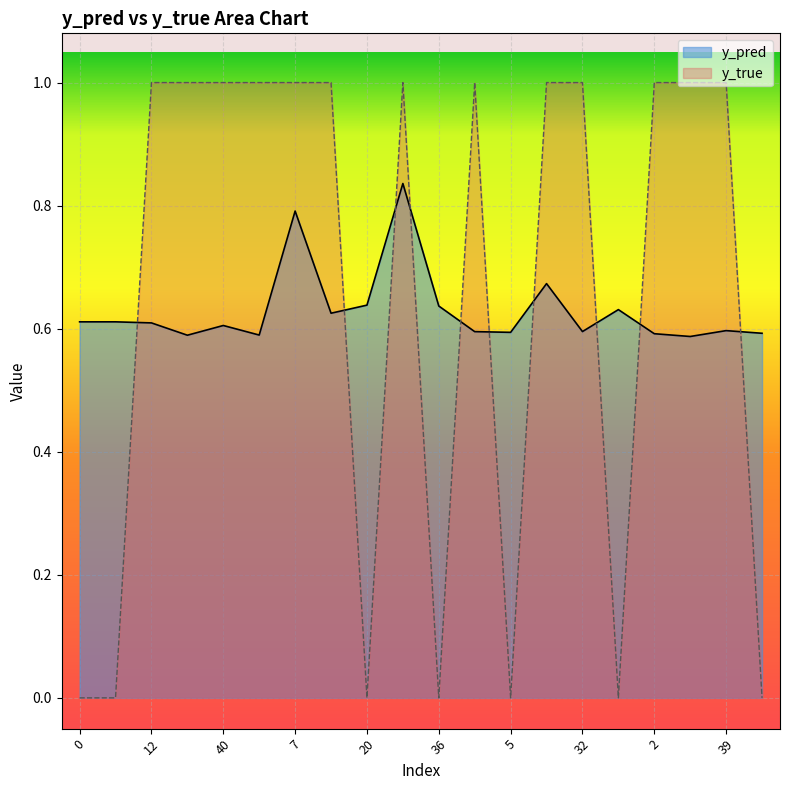

True or false: y_pred has a value of 0.3 at 17.

False